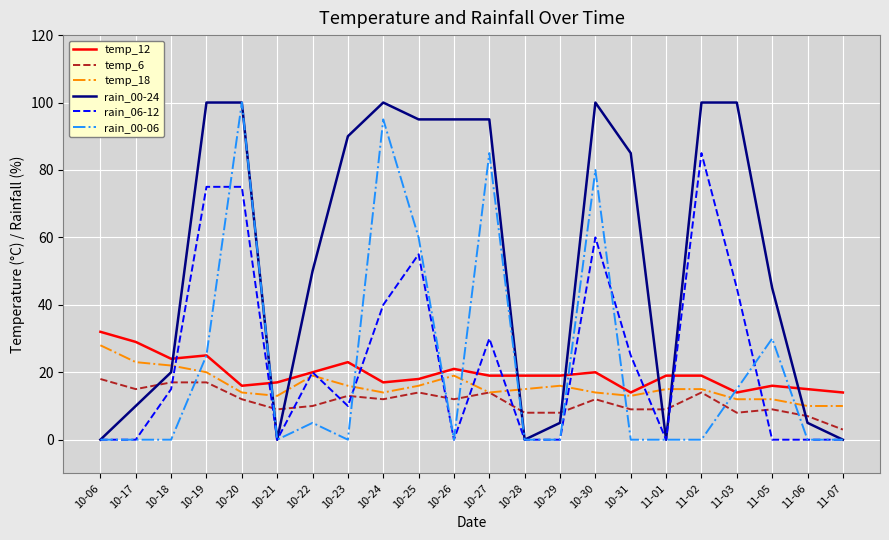

What are all the series names shown in the legend?

temp_12, temp_6, temp_18, rain_00-24, rain_06-12, rain_00-06